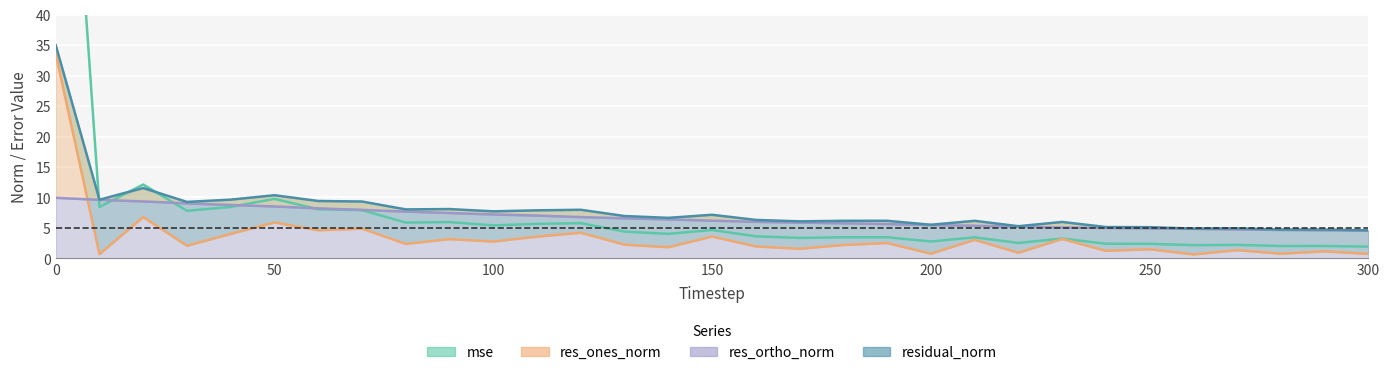

Rank the series by their maximum value, from highest to lowest.

mse_line, residual_norm, res_ones_norm_line, res_ortho_norm_line